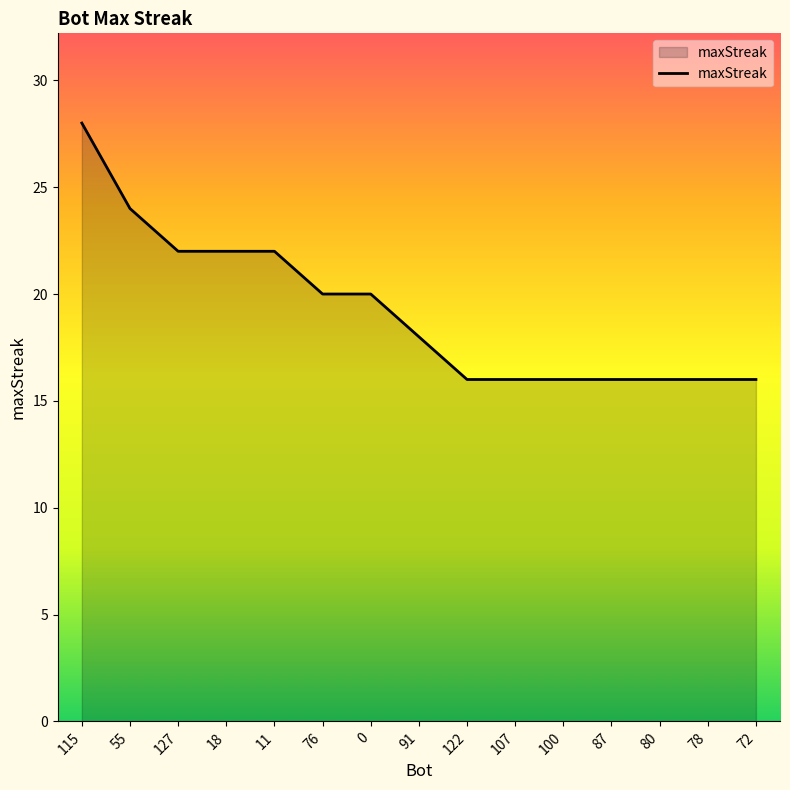

Approximately how many times larger is the value at 78 compared to 87?

1.0